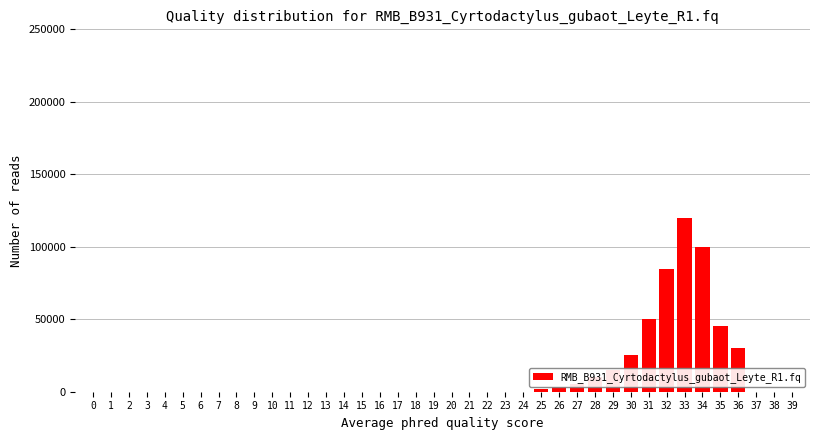

What is the maximum value shown in the chart?

120000